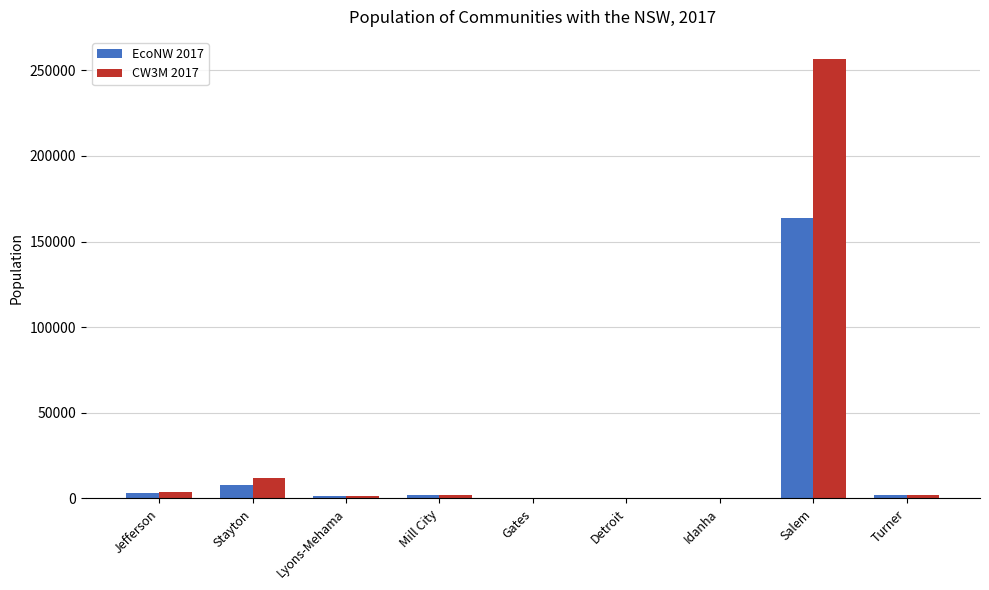

Between Jefferson and Detroit, which series saw the biggest shift?

CW3M 2017